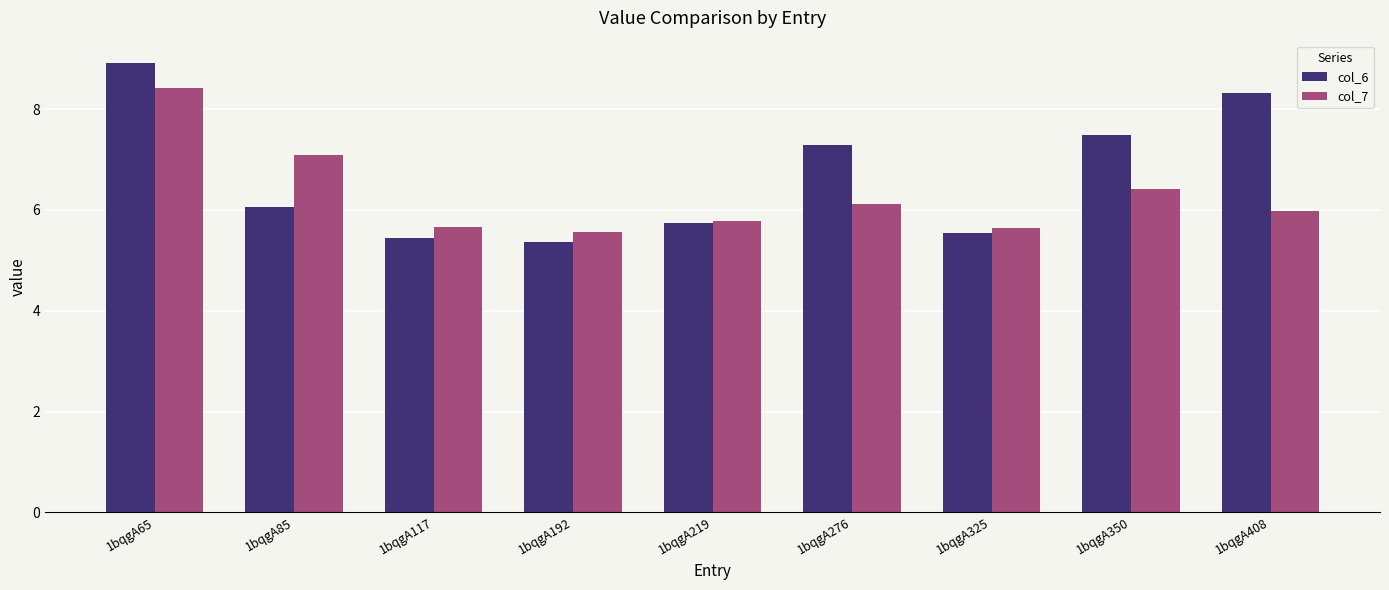

The col_6 series shows 5.5 at 1bqgA325. True or false?

True